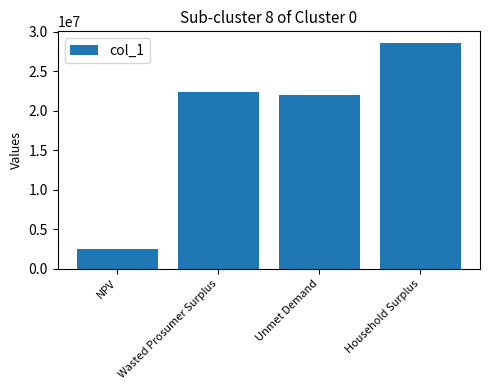

What is the change in value from NPV to Unmet Demand?

+19453359.2